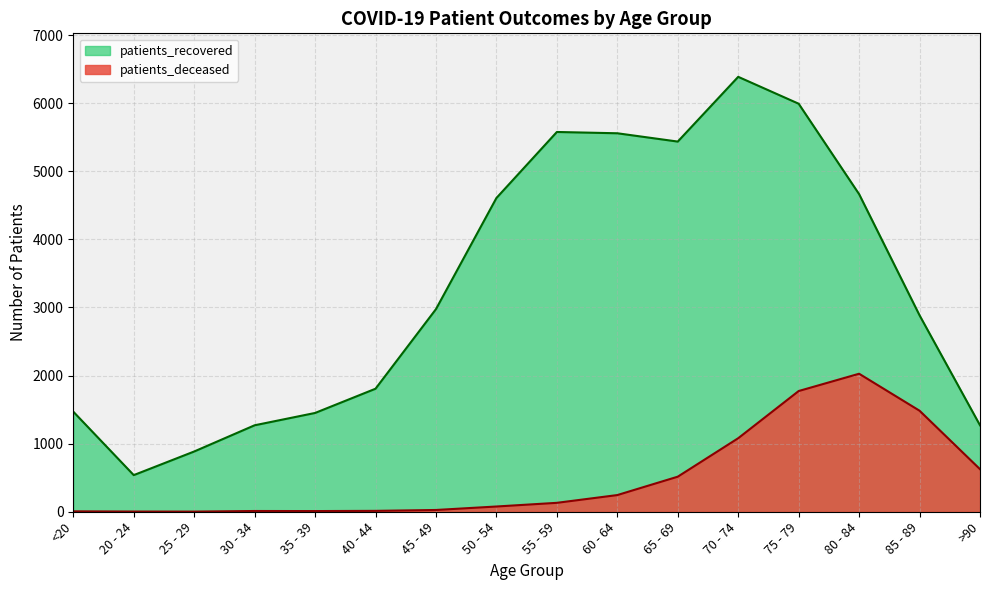

Reading left to right, extract all data points from this chart.

patients_deceased: 6	3	2	11	10	13	26	77	131	245	515	1080	1773	2027	1484	625
patients_recovered: 1470	538	885	1270	1451	1807	2976	4608	5578	5559	5437	6388	5993	4665	2885	1270